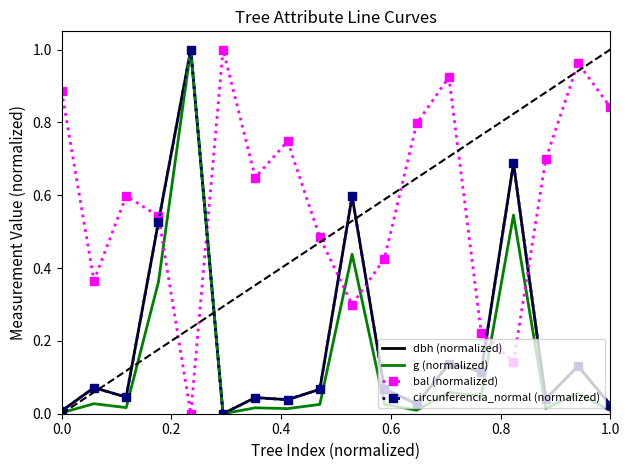

How many intersections are there between bal (normalized) and circunferencia_normal (normalized)?

6